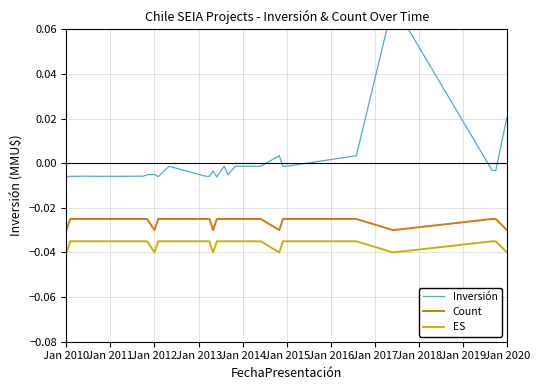

True or false: Count and Inversión intersect in this chart.

False